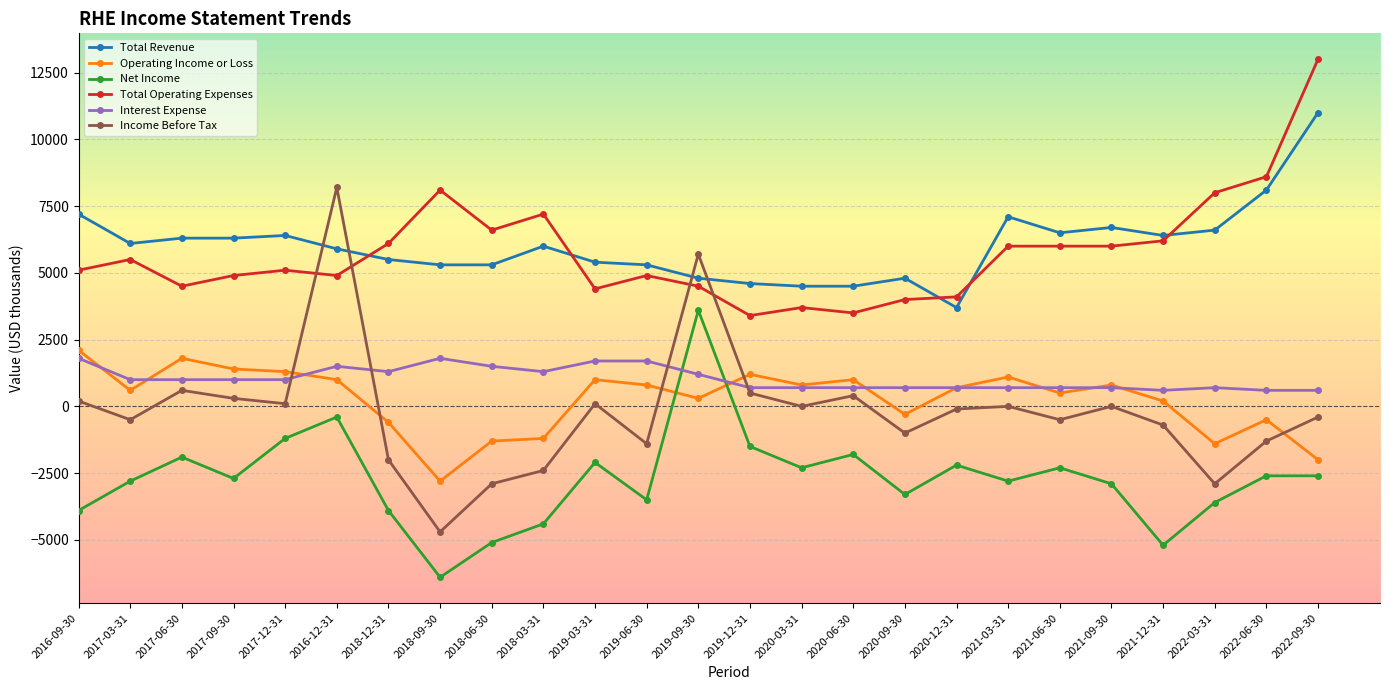

At 2022-09-30, list the series in order from smallest to largest.

Net Income, Operating Income or Loss, Income Before Tax, Interest Expense, Total Revenue, Total Operating Expenses